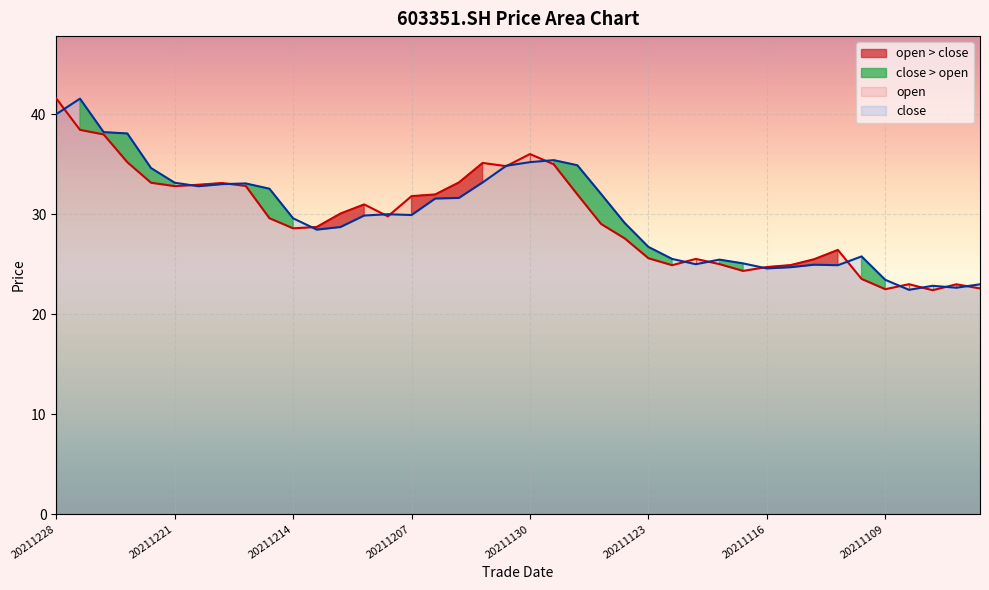

How many lines are shown in the chart?

2